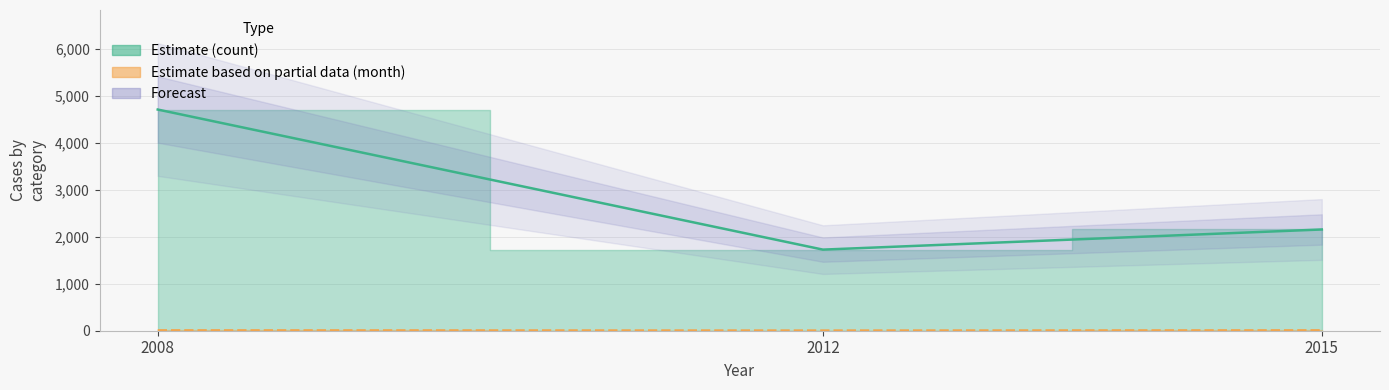

Which category has the highest value in the month series?

2008